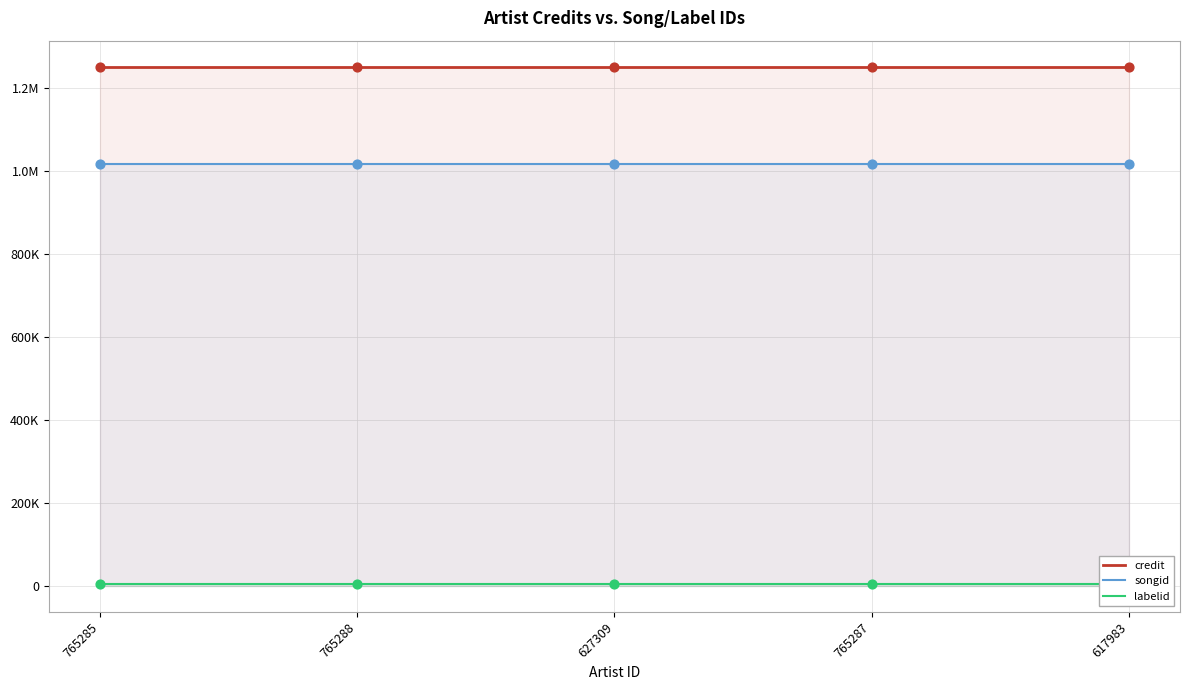

What are all the series names shown in the legend?

credit, songid, labelid